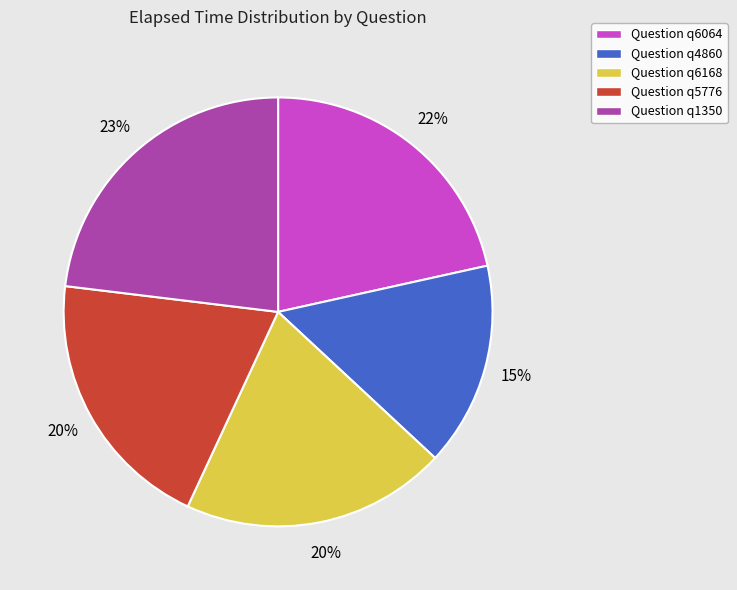

Is Question q5776 the majority of the pie?

No